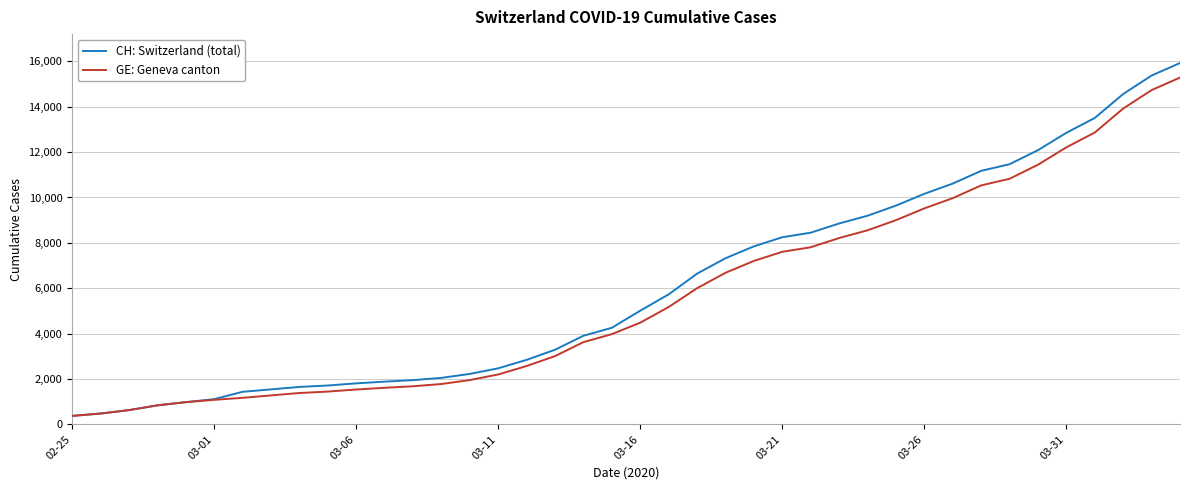

What is the greatest value displayed?

15926